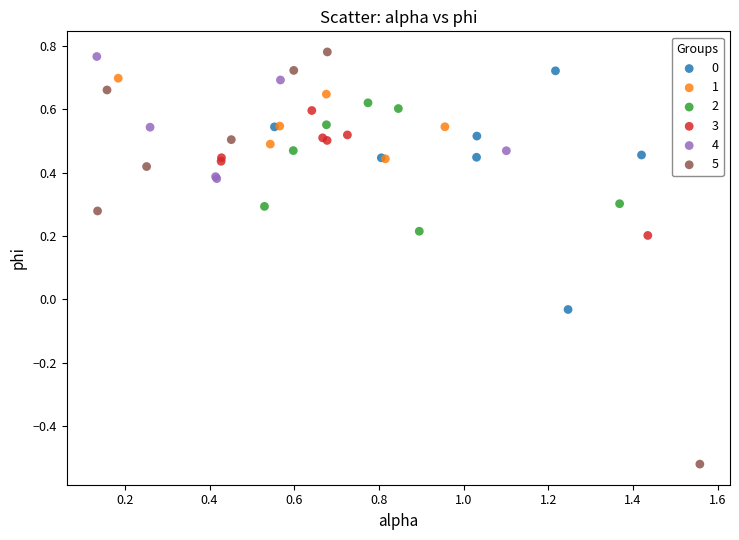

Which series contains the lowest Y value?

5